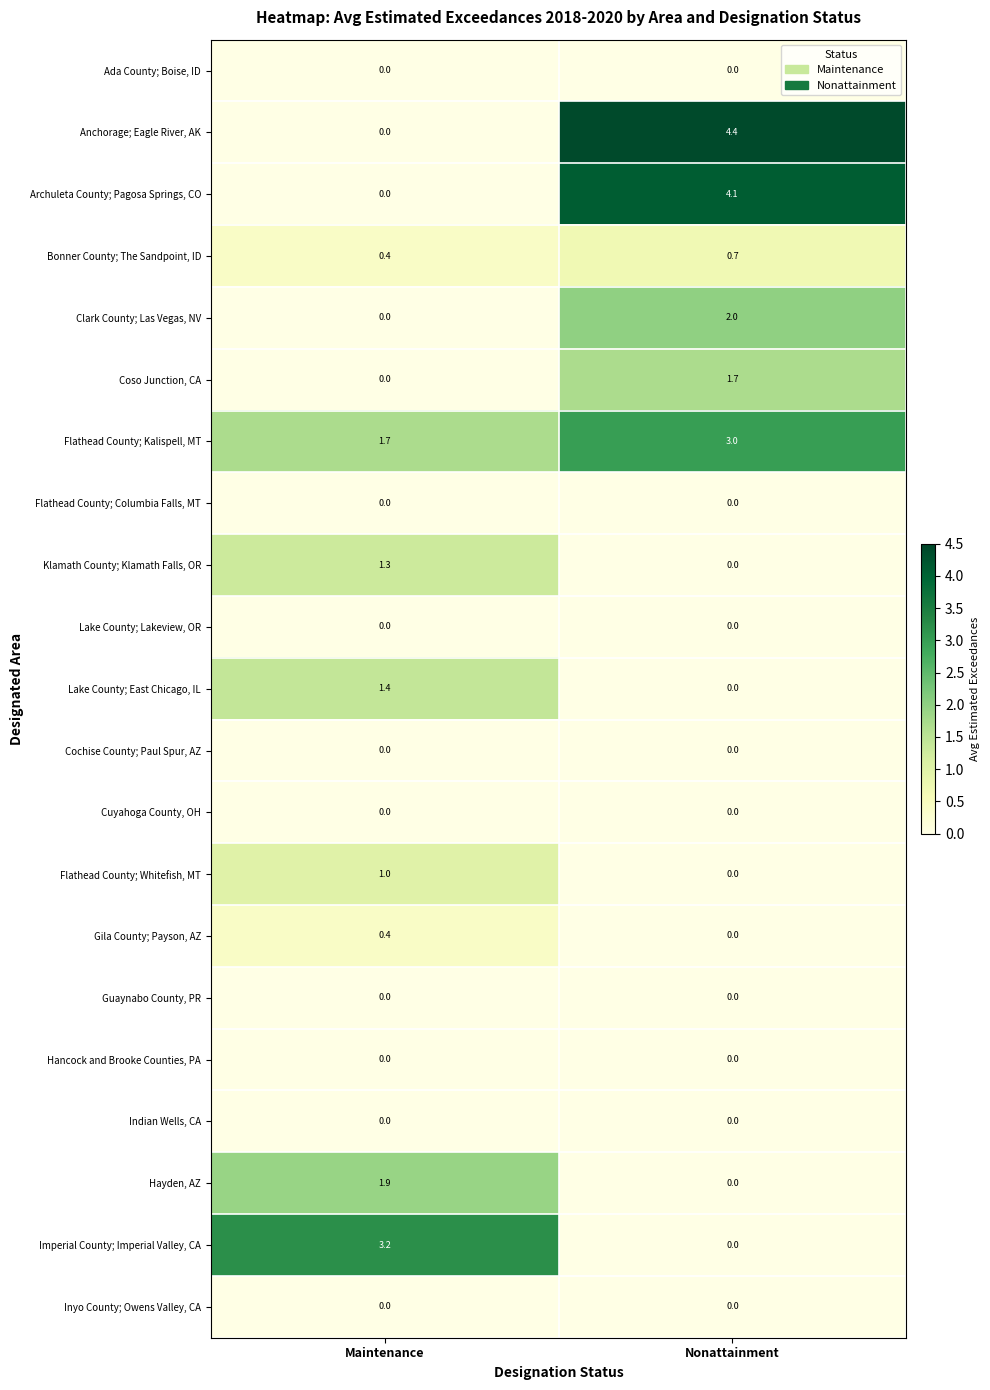

Is it true that Flathead County; Whitefish, MT equals 0.0 at Nonattainment?

True